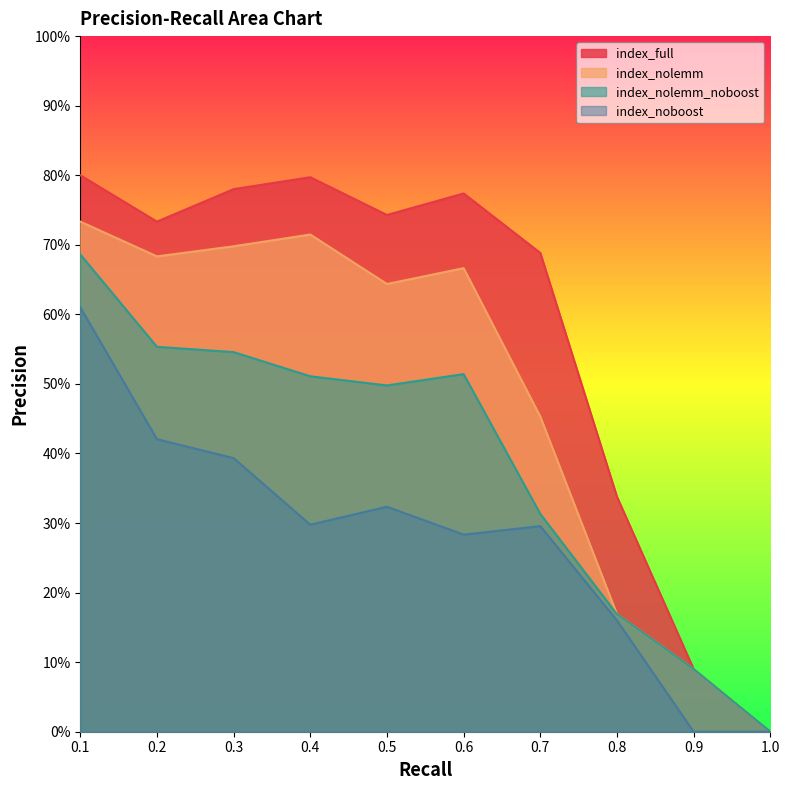

How many index_nolemm_noboost values are between 0 and 1?

10